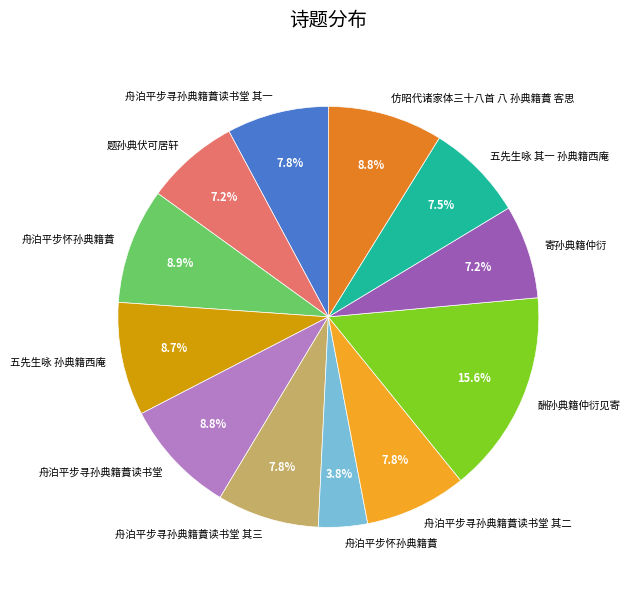

Is there a majority slice in this chart?

No